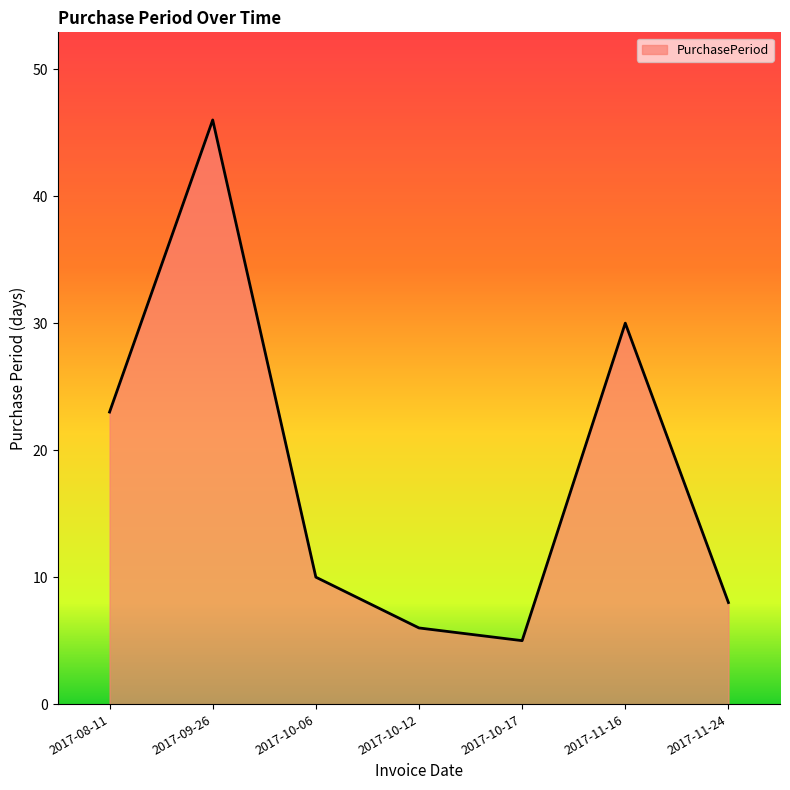

Reading left to right, extract all data points from this chart.

2017-08-11=23	2017-09-26=46	2017-10-06=10	2017-10-12=6	2017-10-17=5	2017-11-16=30	2017-11-24=8